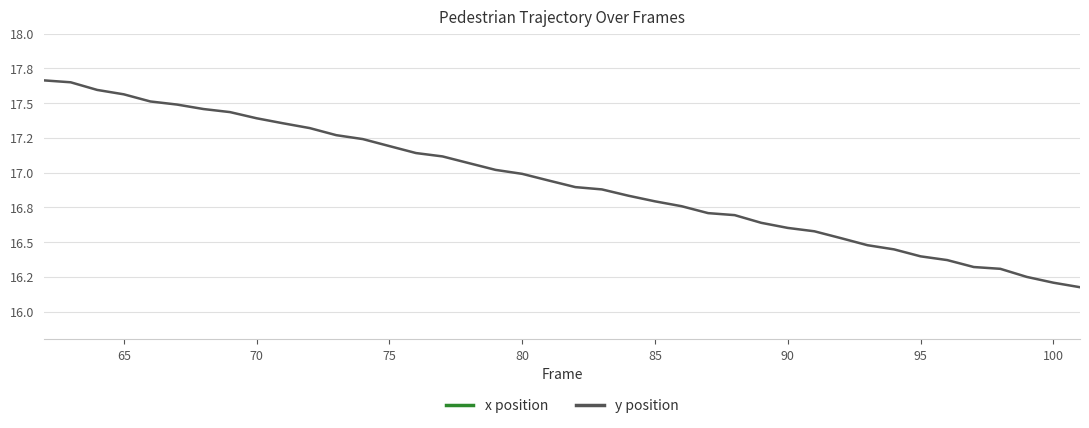

Count the x position values in the range 20 to 21.

40